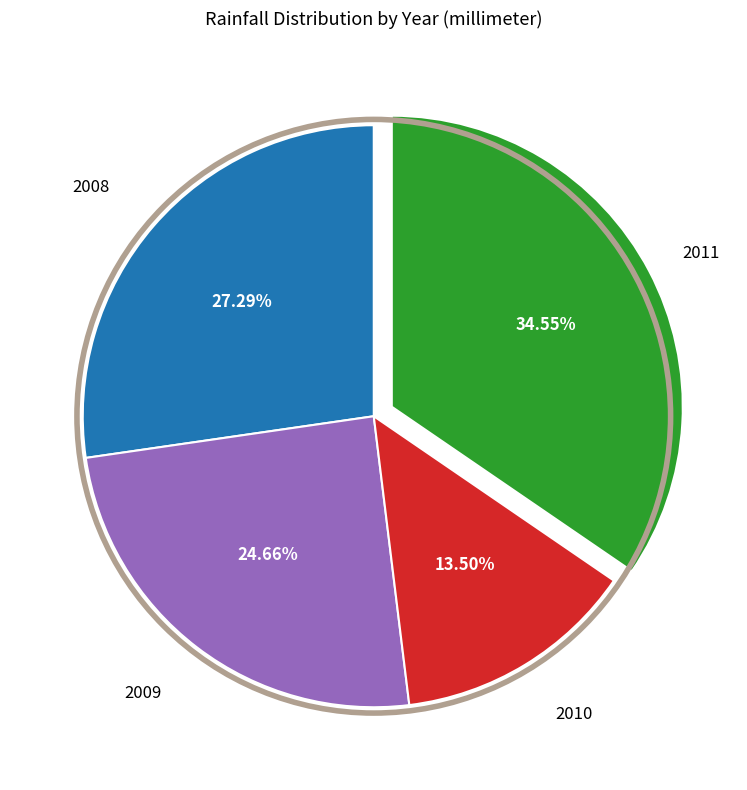

Is there a majority slice in this chart?

No